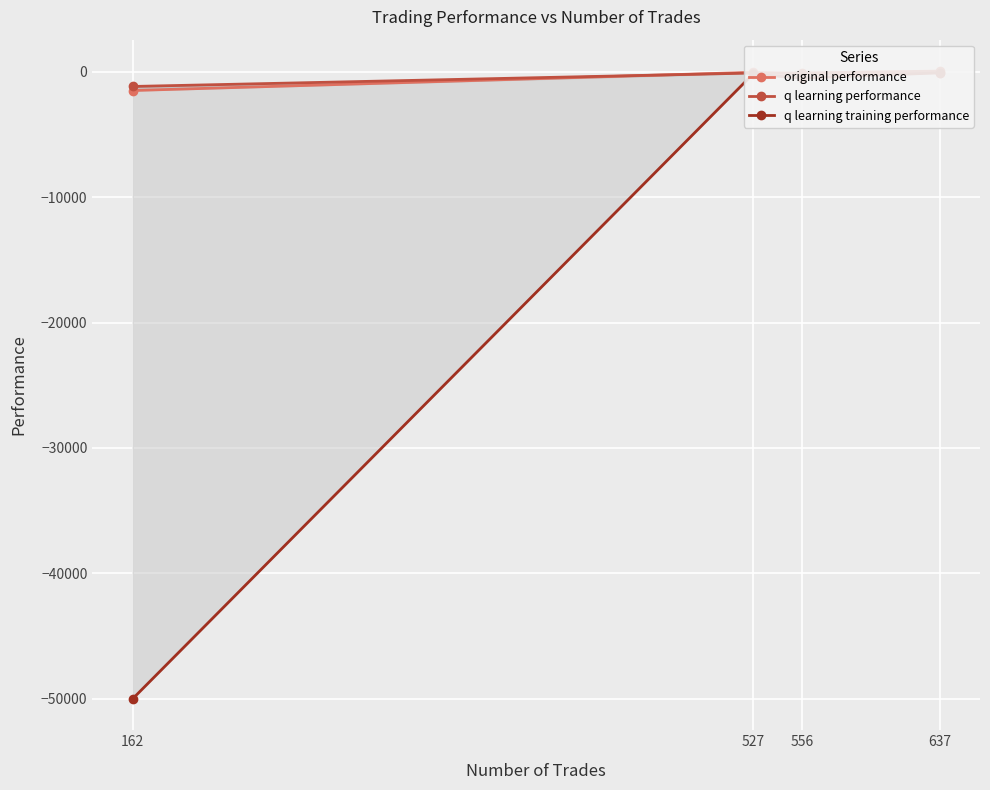

What is the sum of all q learning performance values?

-1342.4